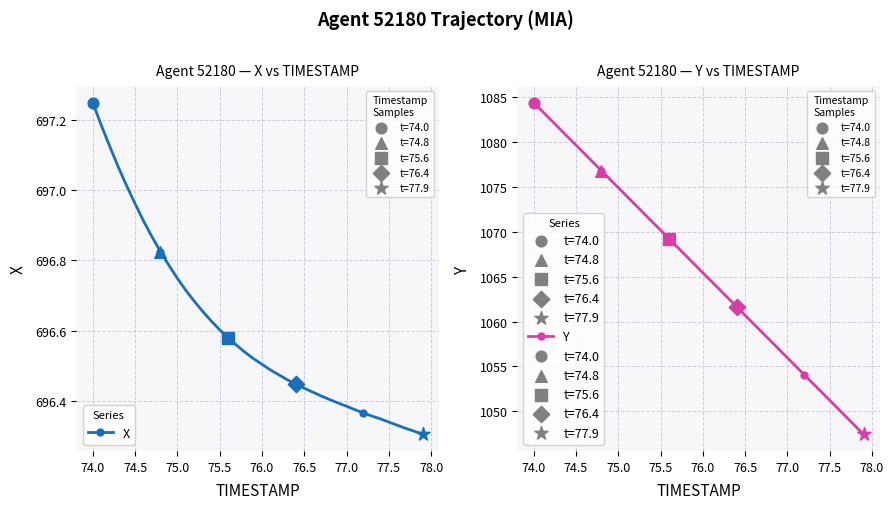

Which series reaches the maximum Y coordinate?

Y